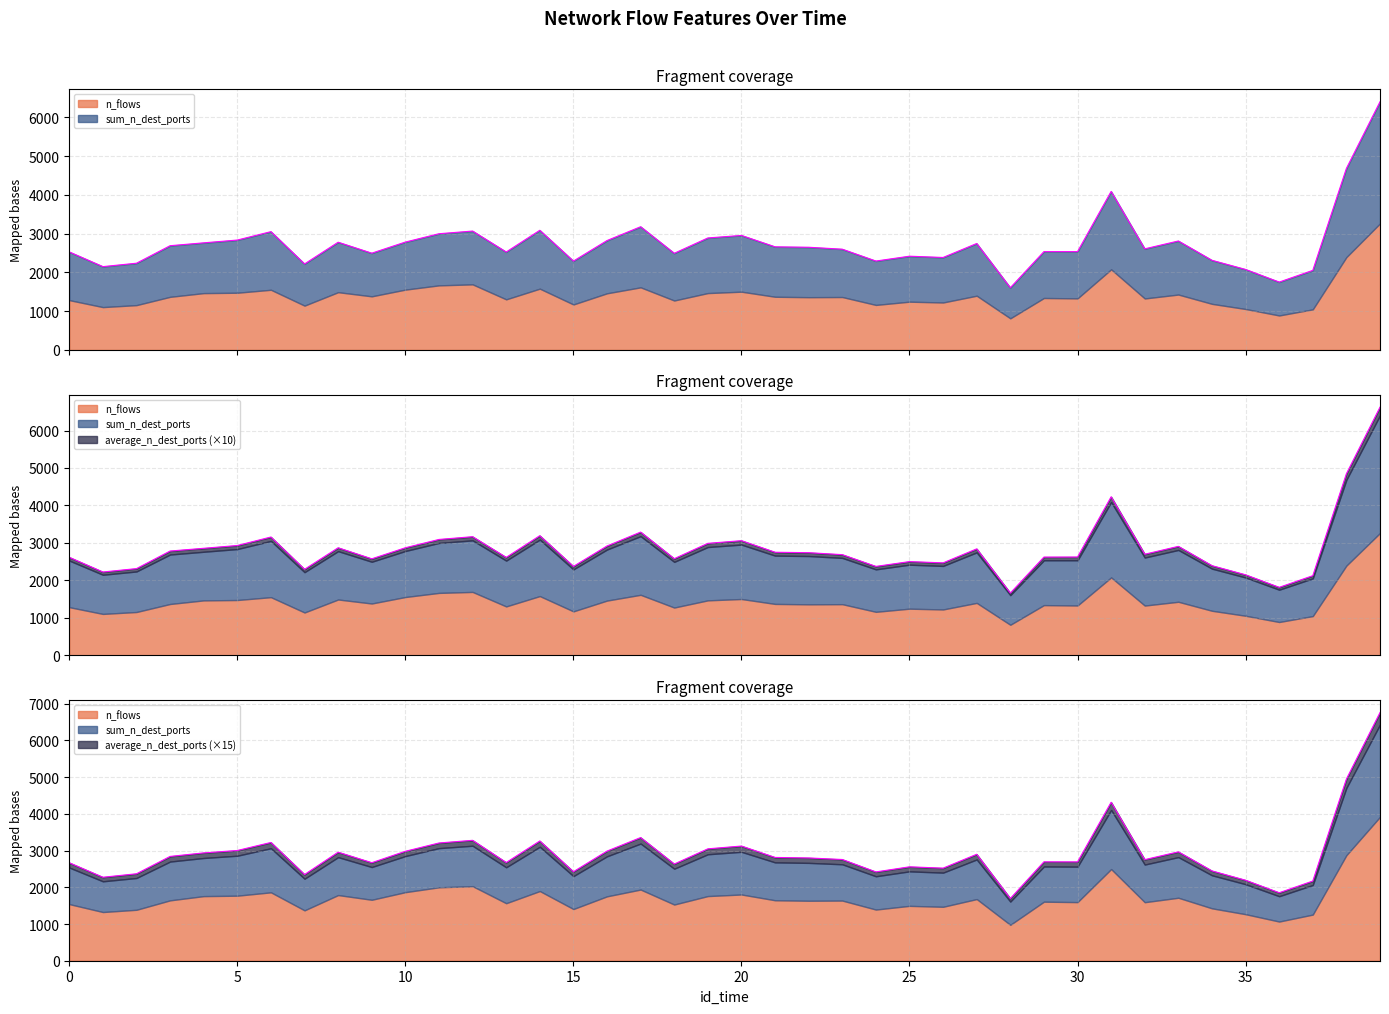

True or false: n_flows and sum_n_dest_ports intersect in this chart.

False